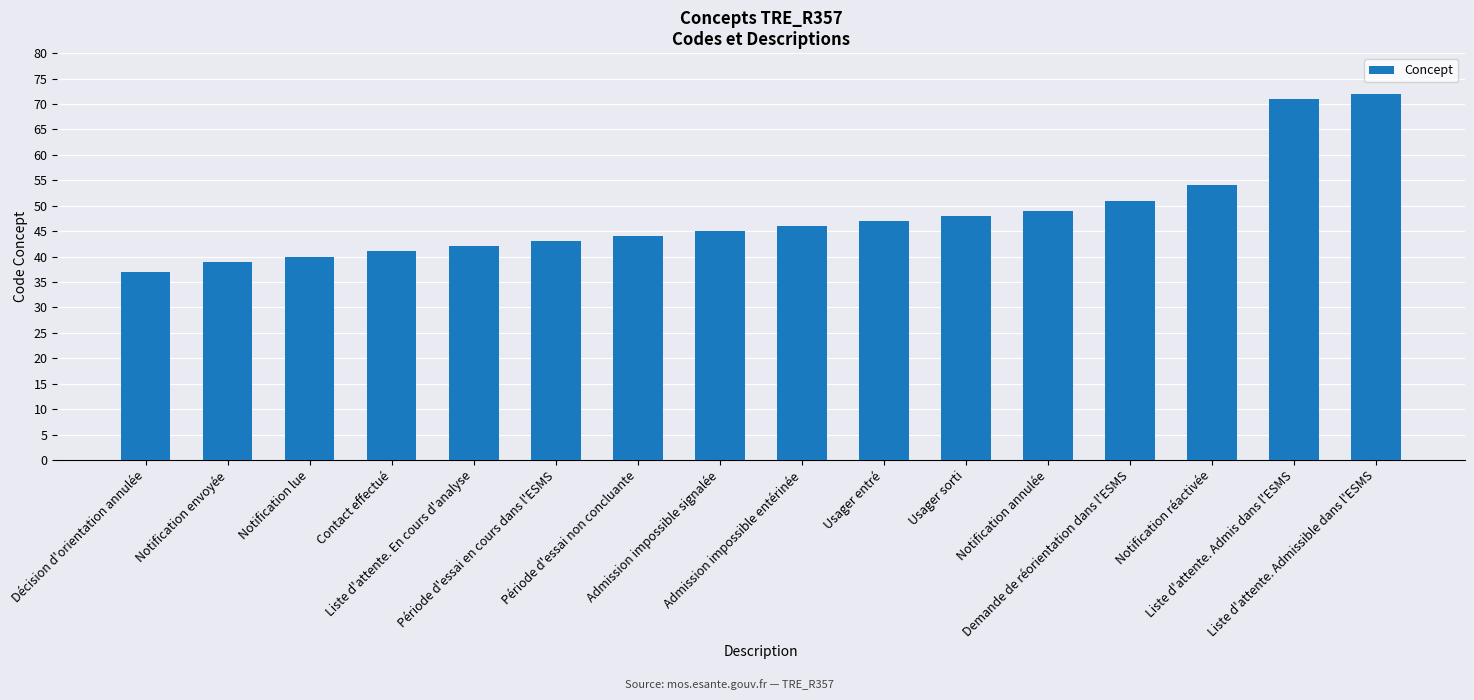

Rank the categories by value from lowest to highest.

Décision d'orientation annulée, Notification envoyée, Notification lue, Contact effectué, Liste d'attente. En cours d'analyse, Période d'essai en cours dans l'ESMS, Période d'essai non concluante, Admission impossible signalée, Admission impossible entérinée, Usager entré, Usager sorti, Notification annulée, Demande de réorientation dans l'ESMS, Notification réactivée, Liste d'attente. Admis dans l'ESMS, Liste d'attente. Admissible dans l'ESMS